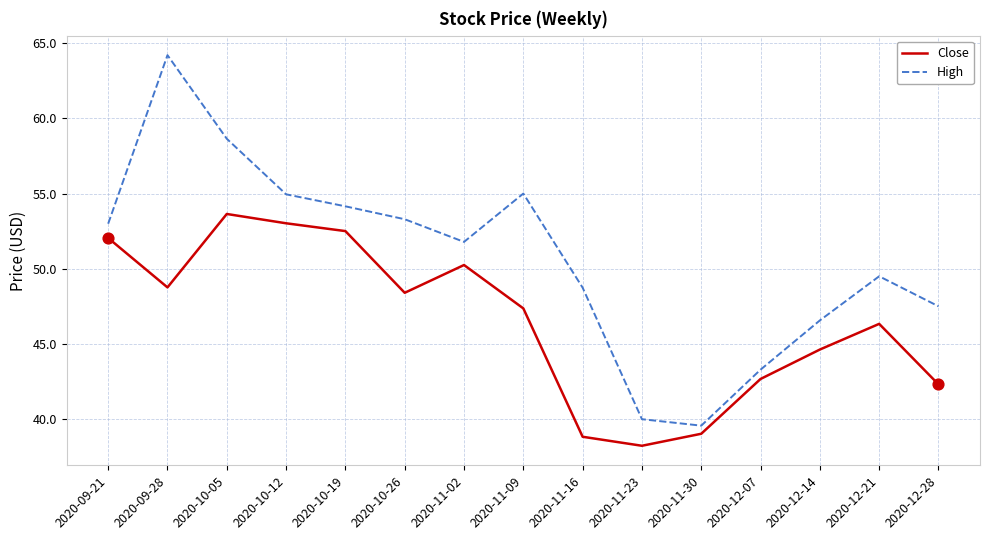

What are all the series names shown in the legend?

Close, High